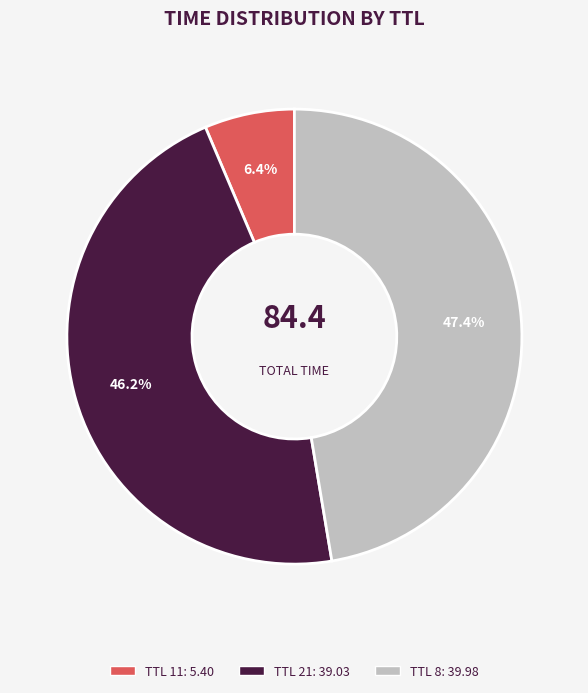

Is there a majority slice in this chart?

No